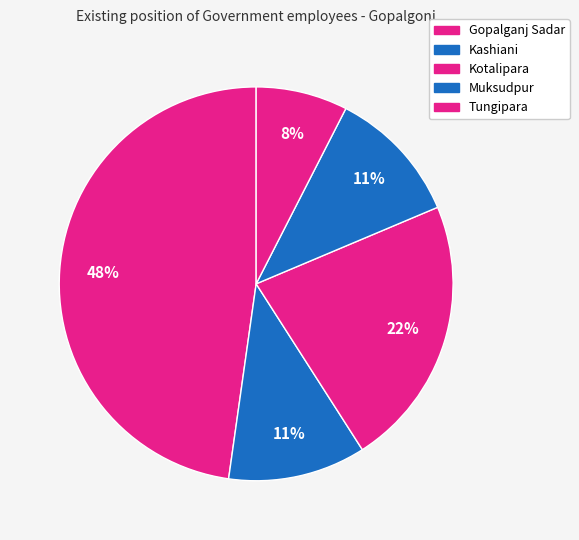

Is it true that Tungipara is 8% of the pie?

True